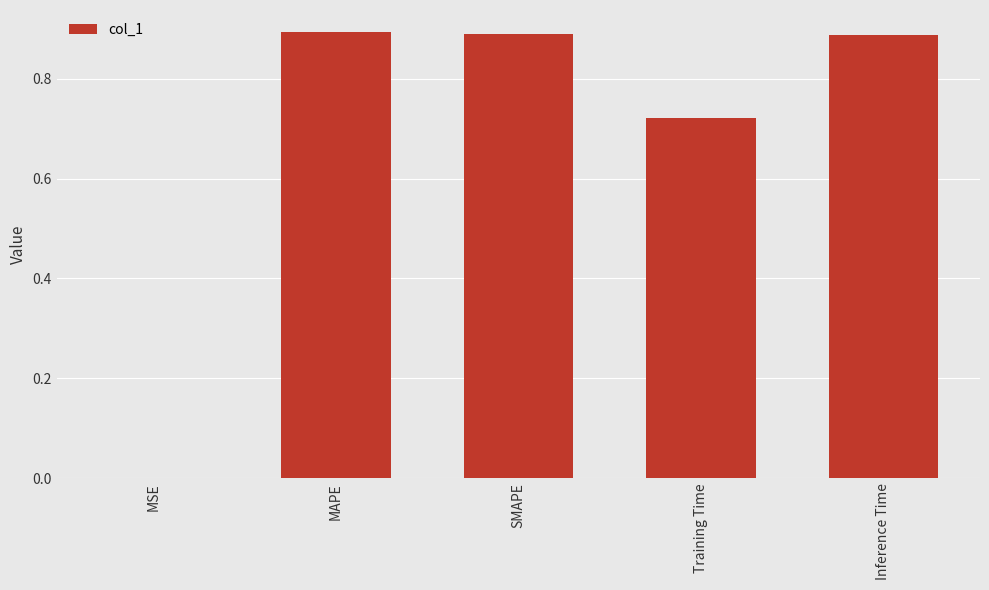

Is it true that the value at SMAPE is 0.9?

True